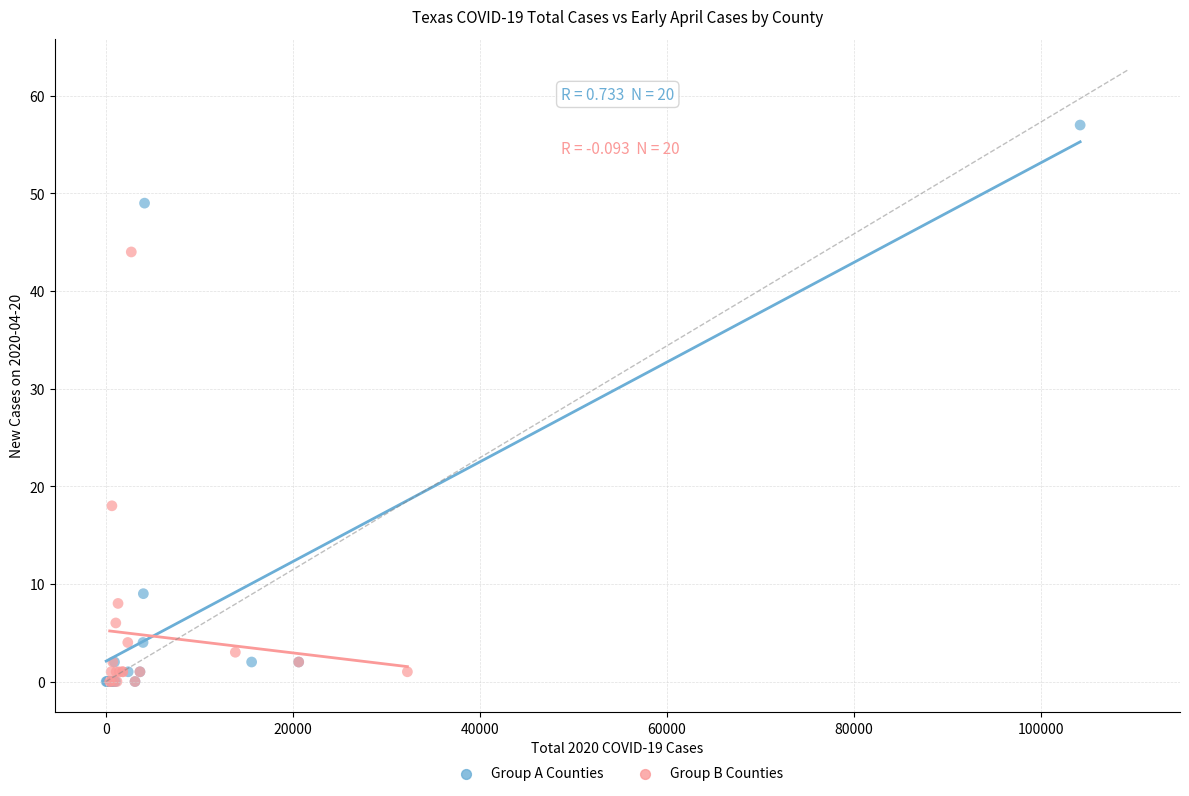

Which series has the largest Y range (max minus min)?

Group A Counties